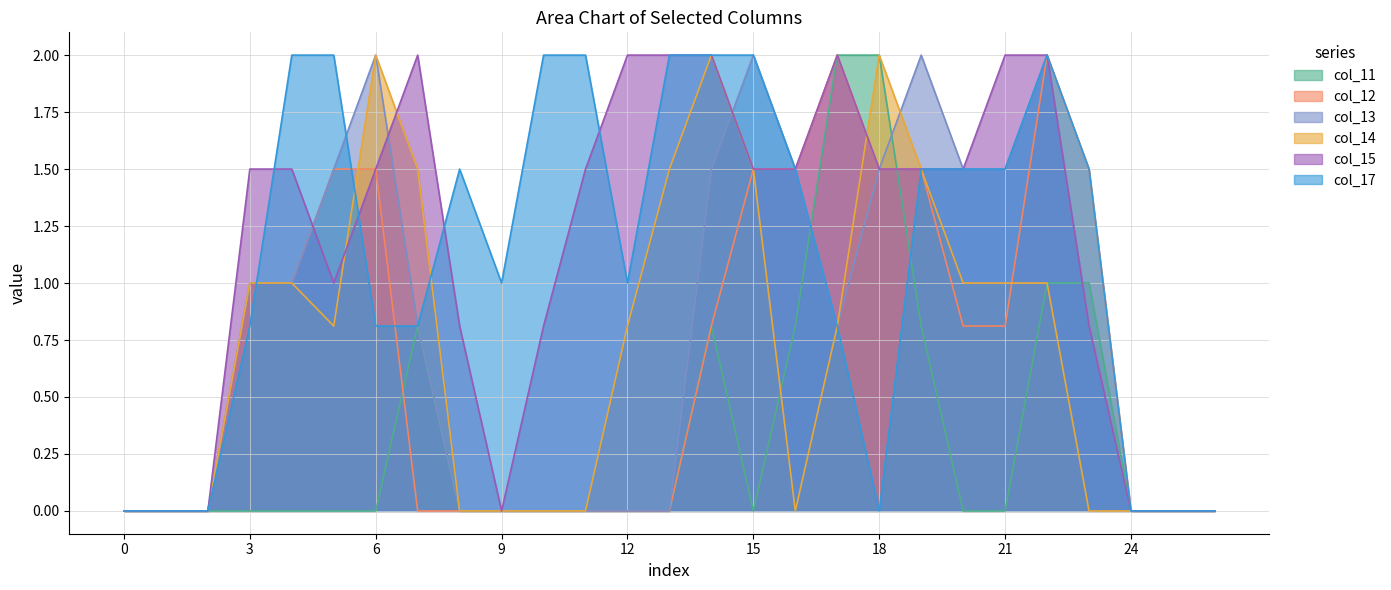

Reading right to left, list all the values displayed in this chart.

col_11: 0.0	0.0	0.0	1.0	1.0	0.0	0.0	0.8	2.0	2.0	0.8	0.0	0.8	0.0	0.0	0.0	0.0	0.0	0.0	0.8	0.0	0.0	0.0	0.0	0.0	0.0	0.0
col_12: 0.0	0.0	0.0	1.5	2.0	0.8	0.8	1.5	1.5	2.0	1.5	1.5	0.8	0.0	0.0	0.0	0.0	0.0	0.0	0.0	1.5	1.5	1.0	1.0	0.0	0.0	0.0
col_13: 0.0	0.0	0.0	0.8	2.0	1.5	1.5	2.0	1.5	0.8	1.5	2.0	1.5	0.0	0.0	0.0	0.0	0.0	0.0	0.8	2.0	1.5	1.0	1.0	0.0	0.0	0.0
col_14: 0.0	0.0	0.0	0.0	1.0	1.0	1.0	1.5	2.0	0.8	0.0	1.5	2.0	1.5	0.8	0.0	0.0	0.0	0.0	1.5	2.0	0.8	1.0	1.0	0.0	0.0	0.0
col_15: 0.0	0.0	0.0	0.8	2.0	2.0	1.5	1.5	1.5	2.0	1.5	1.5	2.0	2.0	2.0	1.5	0.8	0.0	0.8	2.0	1.5	1.0	1.5	1.5	0.0	0.0	0.0
col_17: 0.0	0.0	0.0	1.5	2.0	1.5	1.5	1.5	0.0	0.8	1.5	2.0	2.0	2.0	1.0	2.0	2.0	1.0	1.5	0.8	0.8	2.0	2.0	0.8	0.0	0.0	0.0